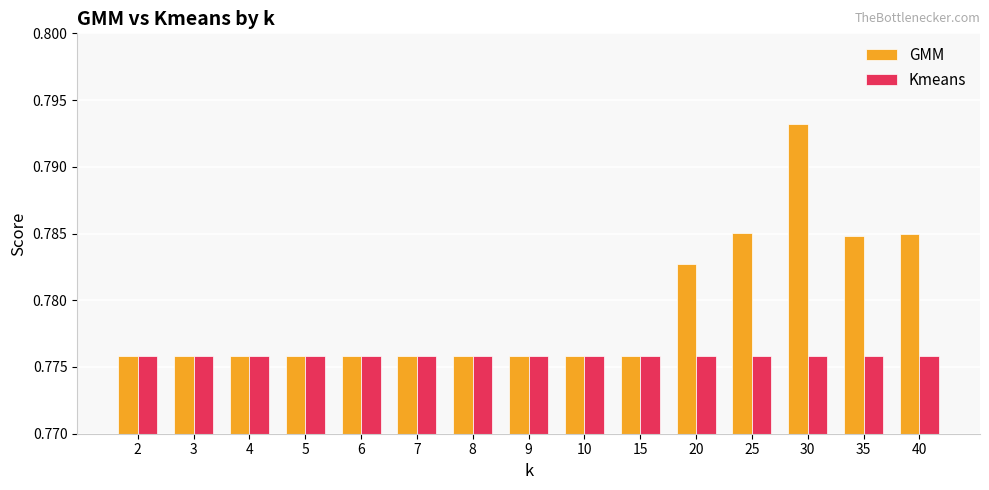

Which series has the largest range (max minus min)?

GMM